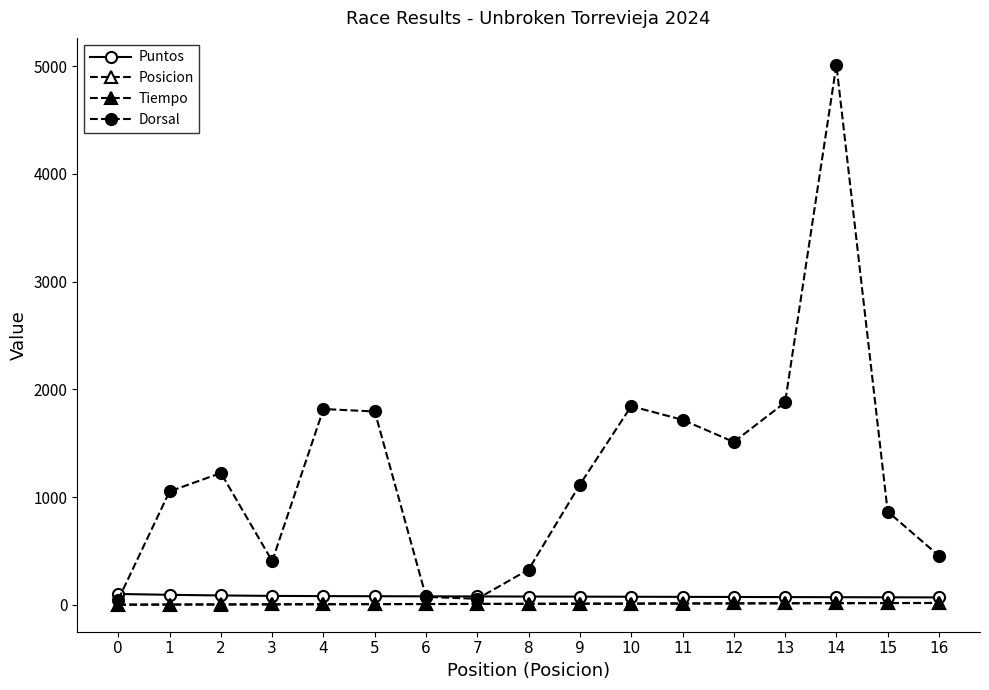

How many lines are shown in the chart?

4